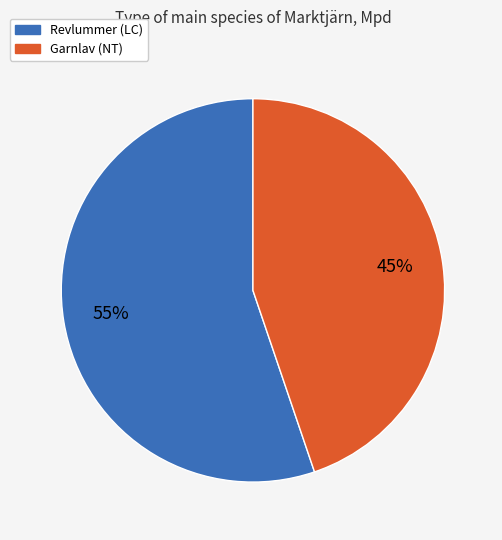

Which has a higher value, Garnlav (NT) or Revlummer (LC)?

Revlummer (LC)